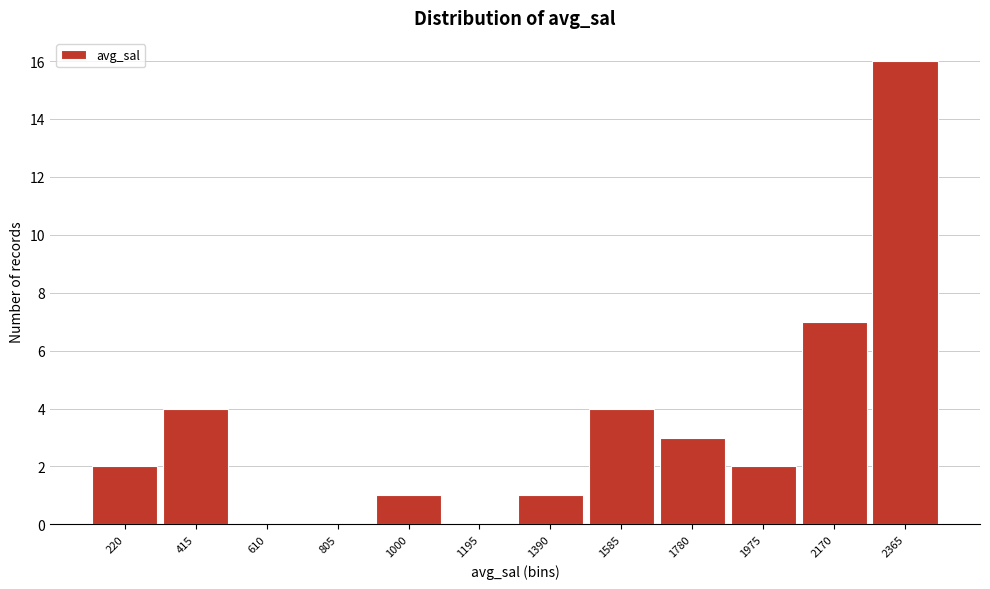

Reading left to right, list all the values displayed in this chart.

220=2	415=4	610=0	805=0	1000=1	1195=0	1390=1	1585=4	1780=3	1975=2	2170=7	2365=16